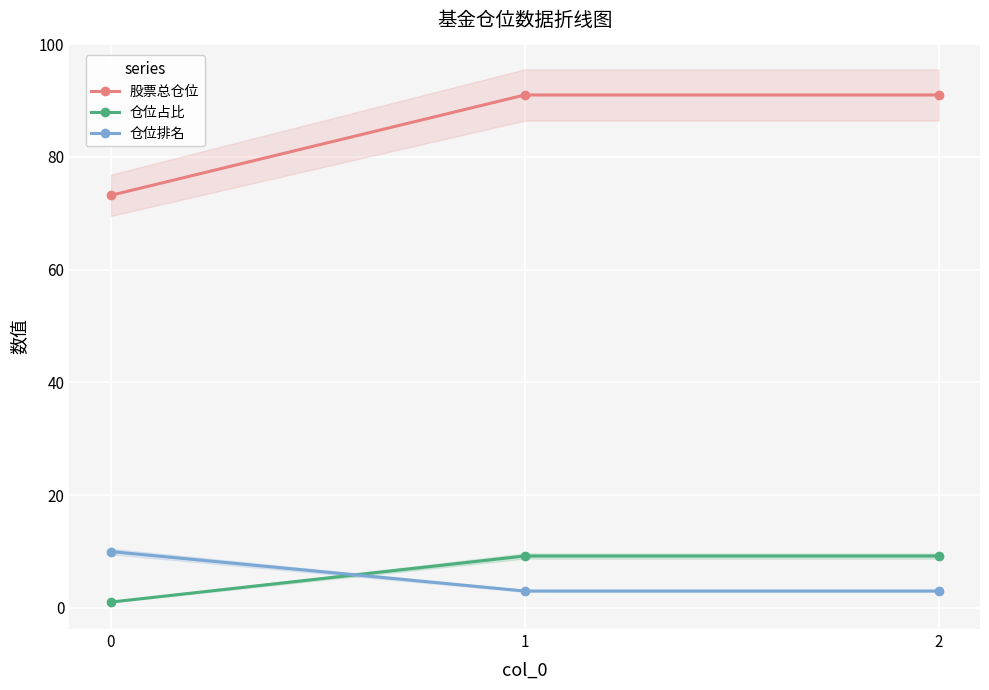

Reading right to left, what are all the values shown in this chart?

股票总仓位: 91.0	91.0	73.2
仓位占比: 9.2	9.2	1.0
仓位排名: 3.0	3.0	10.0